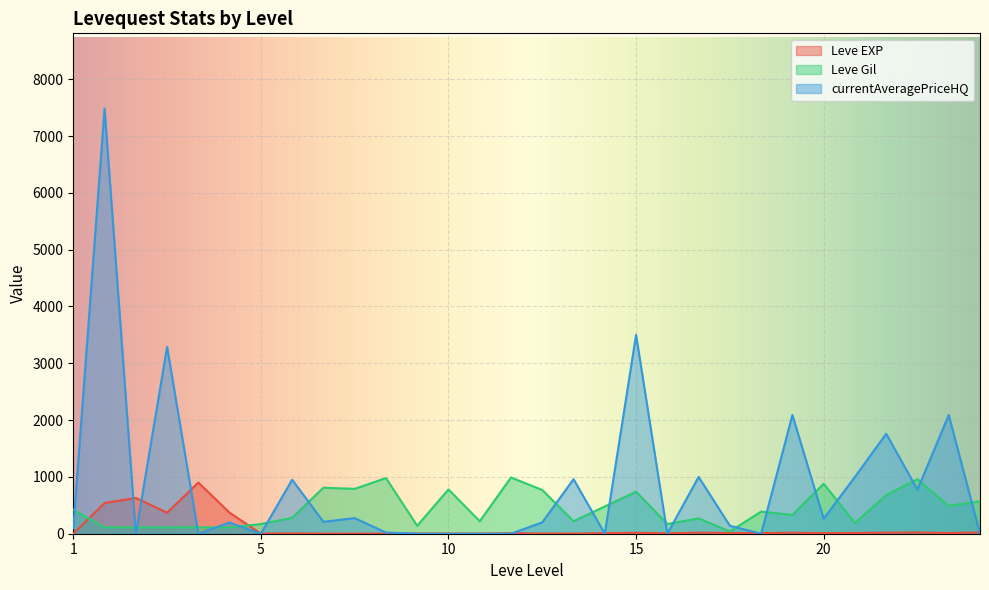

What is the difference between the highest and lowest values at 20?

869